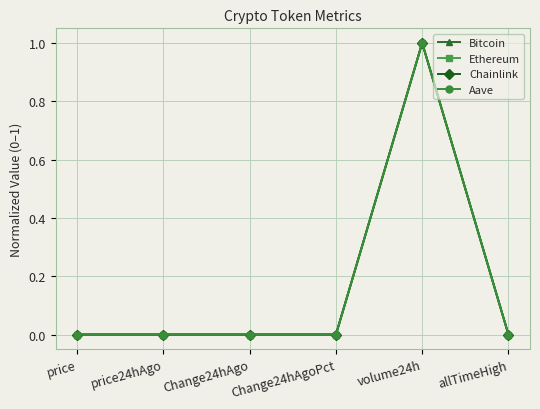

True or false: Chainlink has a value of 0.5 at Change24hAgoPct.

False